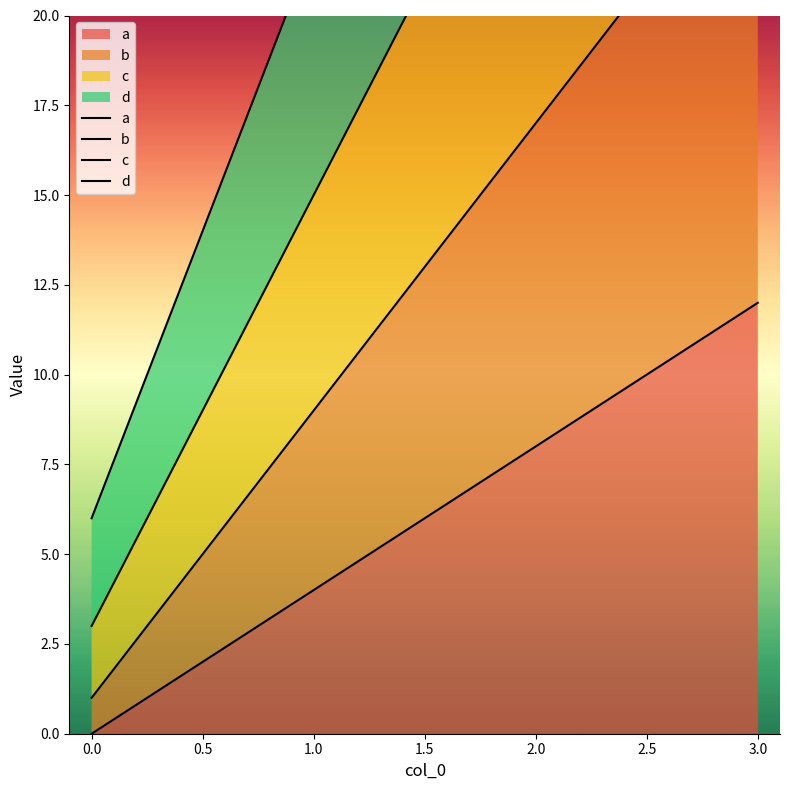

How many data points in a are above 8?

1